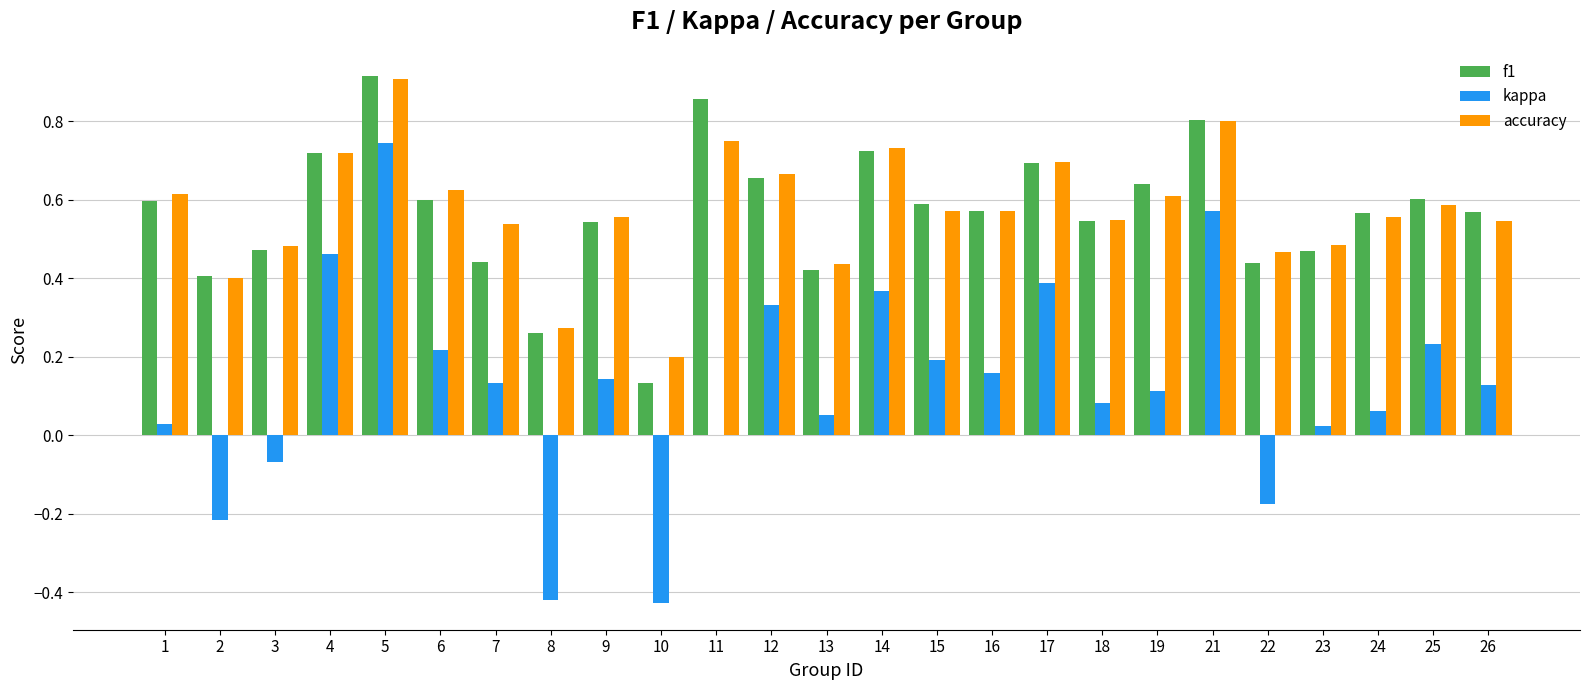

Count the number of data series in this chart.

3